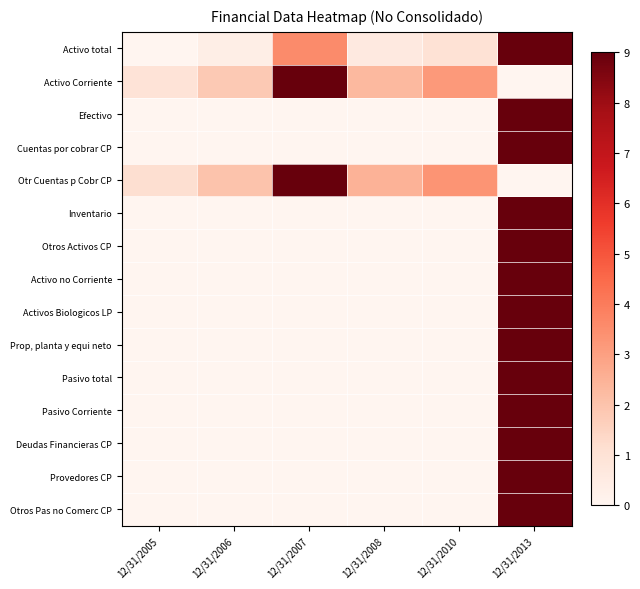

Reading right to left, extract all data points from this chart.

Activo total: 12/31/2013=9.0	12/31/2010=1.0	12/31/2008=0.6	12/31/2007=3.6	12/31/2006=0.4	12/31/2005=0.0
Activo Corriente: 12/31/2013=0.0	12/31/2010=3.2	12/31/2008=2.3	12/31/2007=9.0	12/31/2006=1.8	12/31/2005=0.9
Efectivo: 12/31/2013=9.0	12/31/2010=0.0	12/31/2008=0.0	12/31/2007=0.0	12/31/2006=0.0	12/31/2005=0.0
Cuentas por cobrar CP: 12/31/2013=9.0	12/31/2010=0.0	12/31/2008=0.0	12/31/2007=0.0	12/31/2006=0.0	12/31/2005=0.0
Otr Cuentas p Cobr CP: 12/31/2013=0.0	12/31/2010=3.3	12/31/2008=2.5	12/31/2007=9.0	12/31/2006=2.0	12/31/2005=1.1
Inventario: 12/31/2013=9.0	12/31/2010=0.0	12/31/2008=0.0	12/31/2007=0.0	12/31/2006=0.0	12/31/2005=0.0
Otros Activos CP: 12/31/2013=9.0	12/31/2010=0.0	12/31/2008=0.0	12/31/2007=0.0	12/31/2006=0.0	12/31/2005=0.0
Activo no Corriente: 12/31/2013=9.0	12/31/2010=0.0	12/31/2008=0.0	12/31/2007=0.0	12/31/2006=0.0	12/31/2005=0.0
Activos Biologicos LP: 12/31/2013=9.0	12/31/2010=0.0	12/31/2008=0.0	12/31/2007=0.0	12/31/2006=0.0	12/31/2005=0.0
Prop, planta y equi neto: 12/31/2013=9.0	12/31/2010=0.0	12/31/2008=0.0	12/31/2007=0.0	12/31/2006=0.0	12/31/2005=0.0
Pasivo total: 12/31/2013=9.0	12/31/2010=0.0	12/31/2008=0.0	12/31/2007=0.0	12/31/2006=0.0	12/31/2005=0.0
Pasivo Corriente: 12/31/2013=9.0	12/31/2010=0.0	12/31/2008=0.0	12/31/2007=0.0	12/31/2006=0.0	12/31/2005=0.0
Deudas Financieras CP: 12/31/2013=9.0	12/31/2010=0.0	12/31/2008=0.0	12/31/2007=0.0	12/31/2006=0.0	12/31/2005=0.0
Provedores CP: 12/31/2013=9.0	12/31/2010=0.0	12/31/2008=0.0	12/31/2007=0.0	12/31/2006=0.0	12/31/2005=0.0
Otros Pas no Comerc CP: 12/31/2013=9.0	12/31/2010=0.0	12/31/2008=0.0	12/31/2007=0.0	12/31/2006=0.0	12/31/2005=0.0